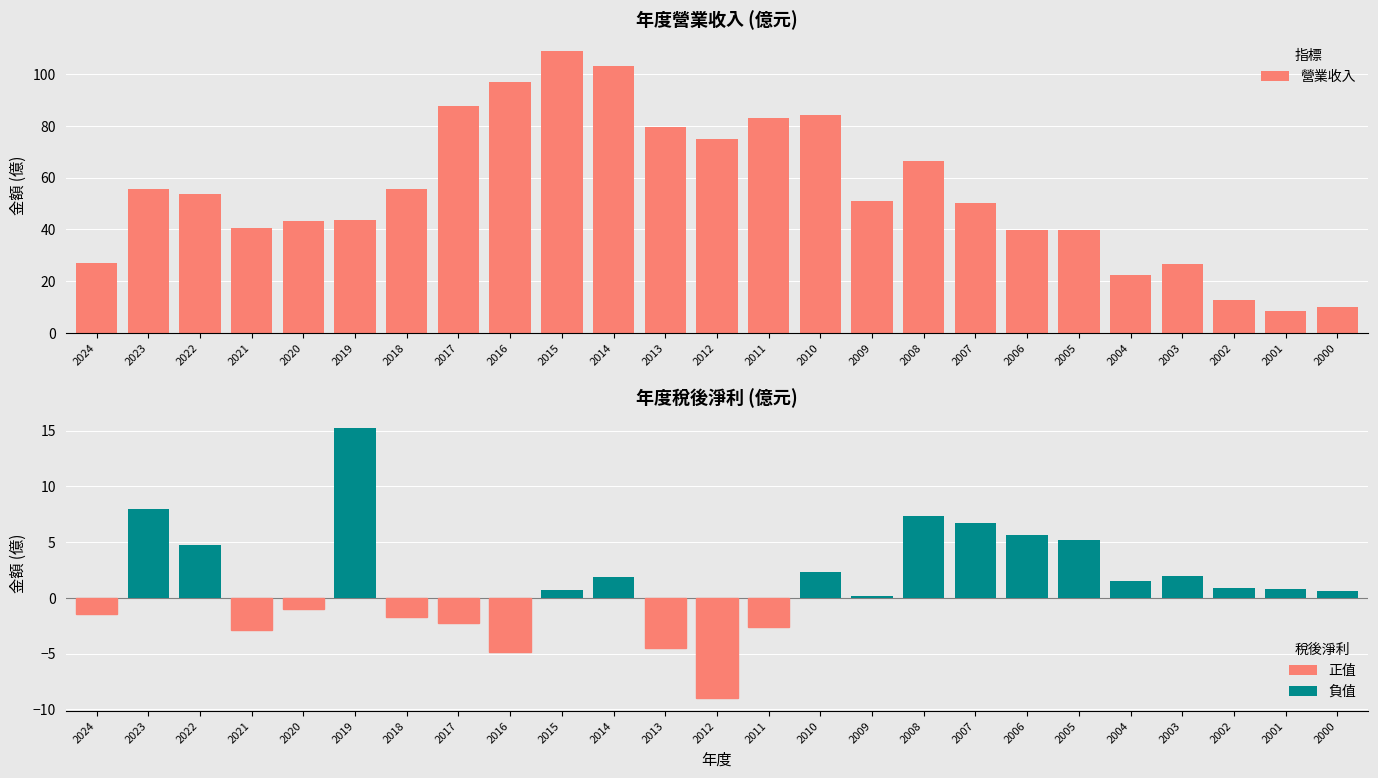

Which category has the highest value across all series?

2015